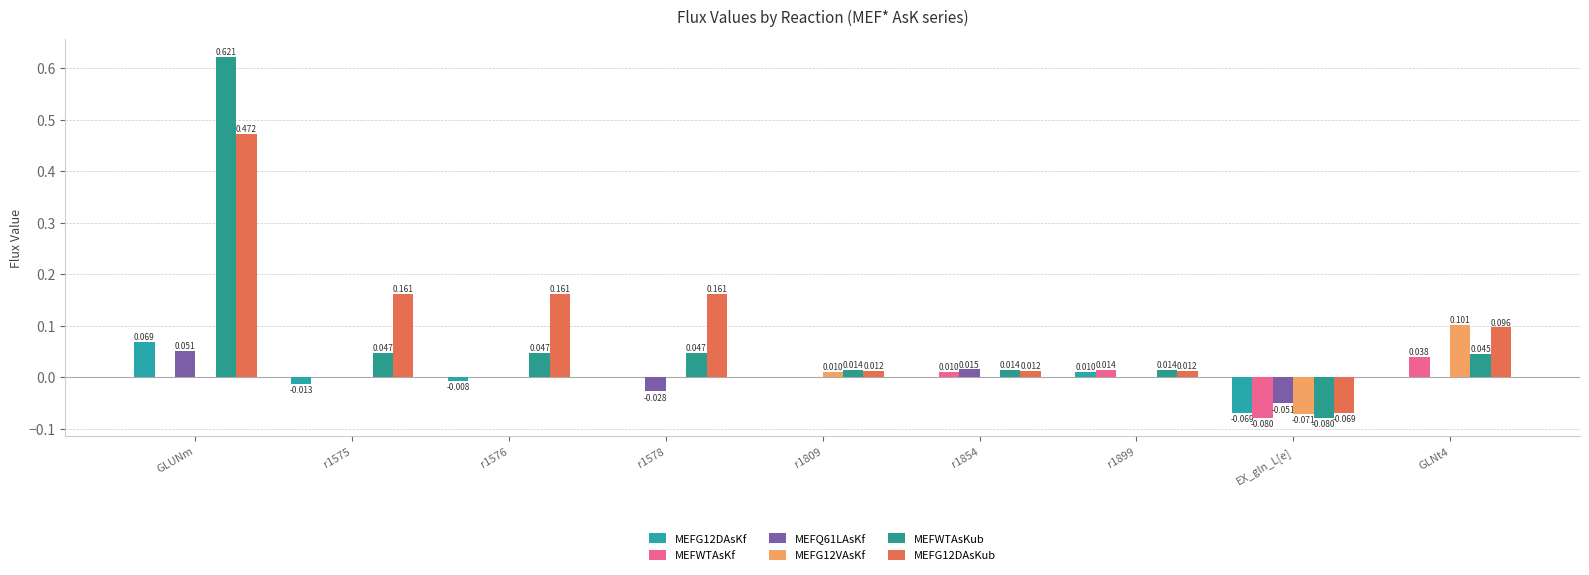

True or false: MEFG12VAsKf has a value of -0.0 at EX_gln_L[e].

False